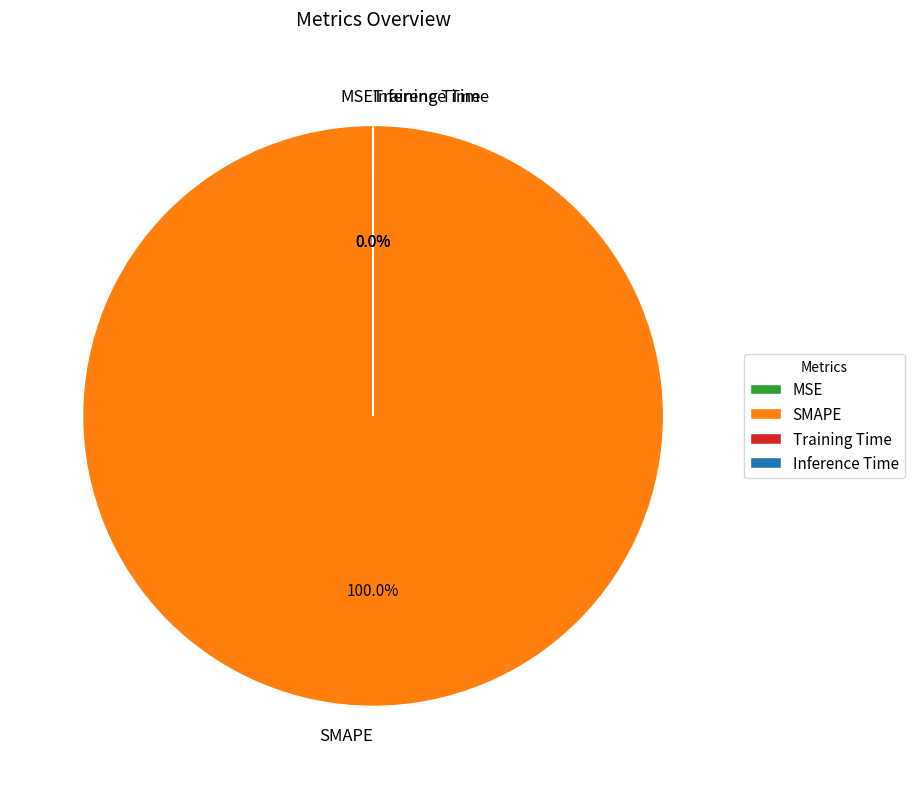

Which category has the biggest portion of the pie?

SMAPE